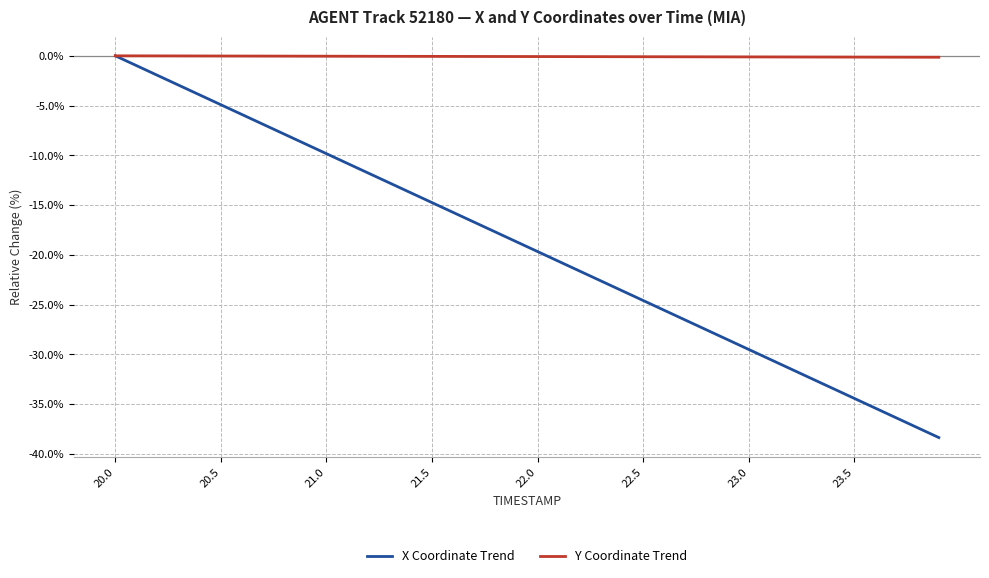

Which series has the largest total across all categories?

Y Coordinate Trend